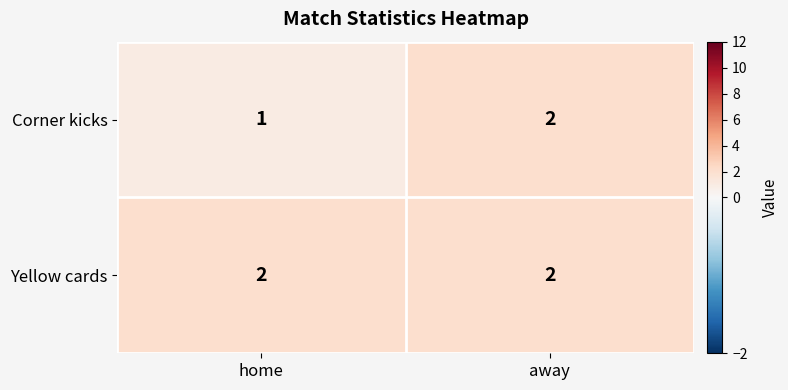

What is the sum of the Corner kicks values at home and away?

3